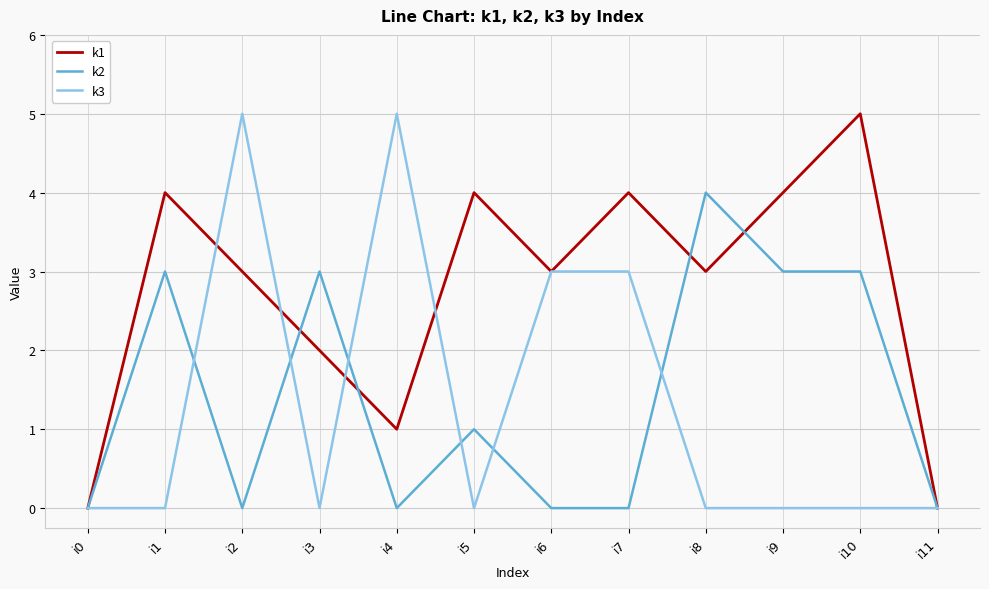

Reading right to left, extract all data points from this chart.

k1: i11=0	i10=5	i9=4	i8=3	i7=4	i6=3	i5=4	i4=1	i3=2	i2=3	i1=4	i0=0
k2: i11=0	i10=3	i9=3	i8=4	i7=0	i6=0	i5=1	i4=0	i3=3	i2=0	i1=3	i0=0
k3: i11=0	i10=0	i9=0	i8=0	i7=3	i6=3	i5=0	i4=5	i3=0	i2=5	i1=0	i0=0